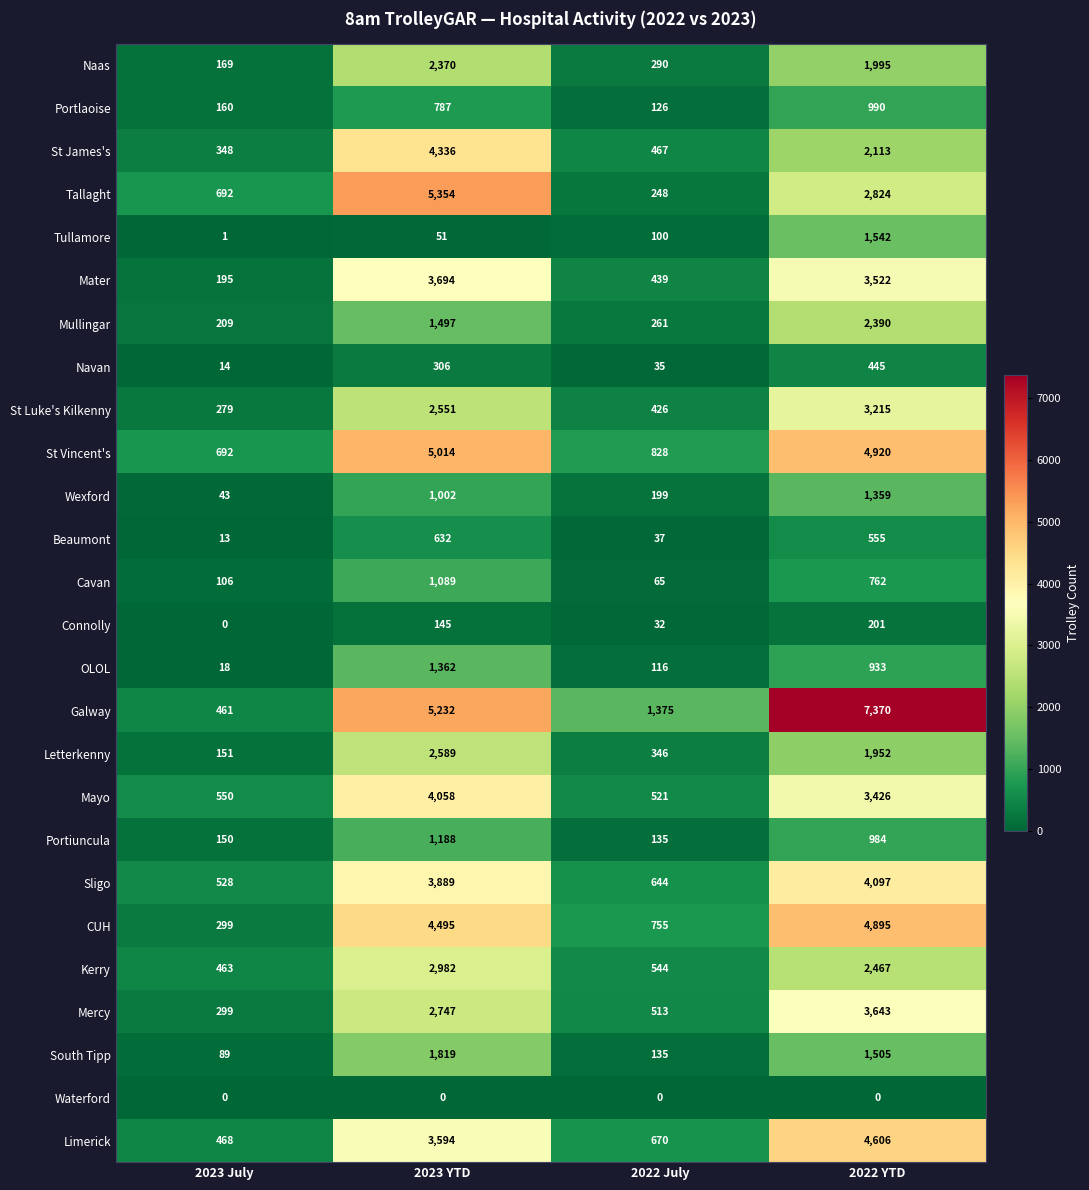

What is the sum of all St Vincent's values?

11454